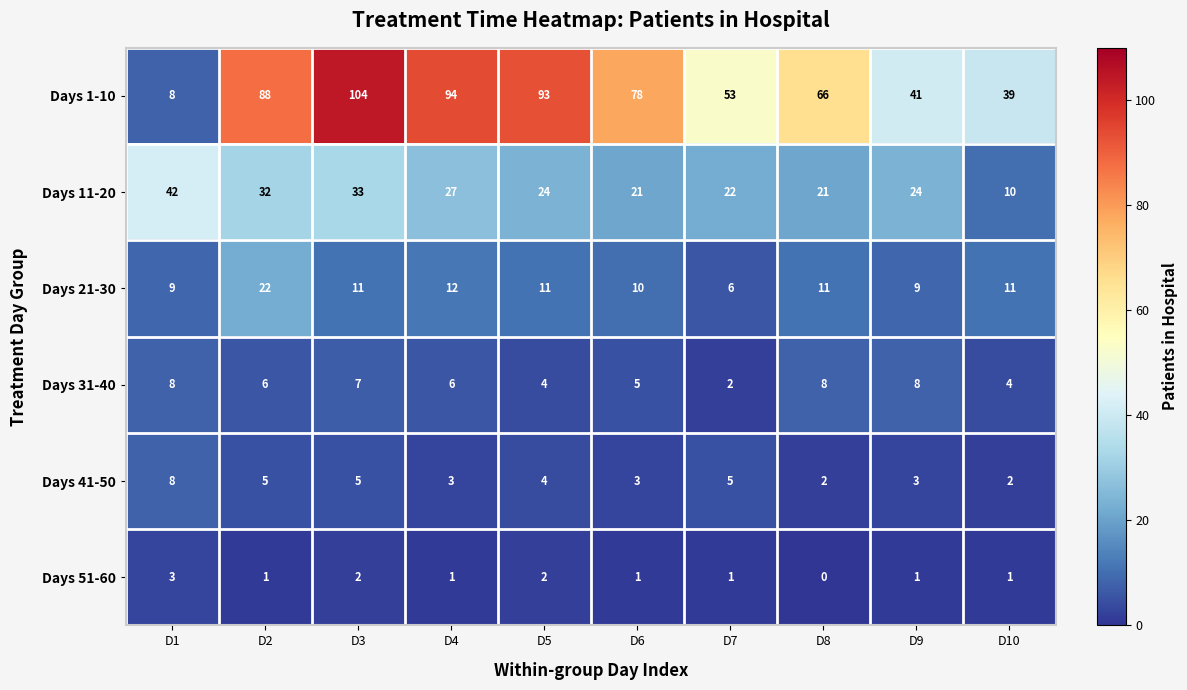

Which series has the largest total across all categories?

Days 1-10